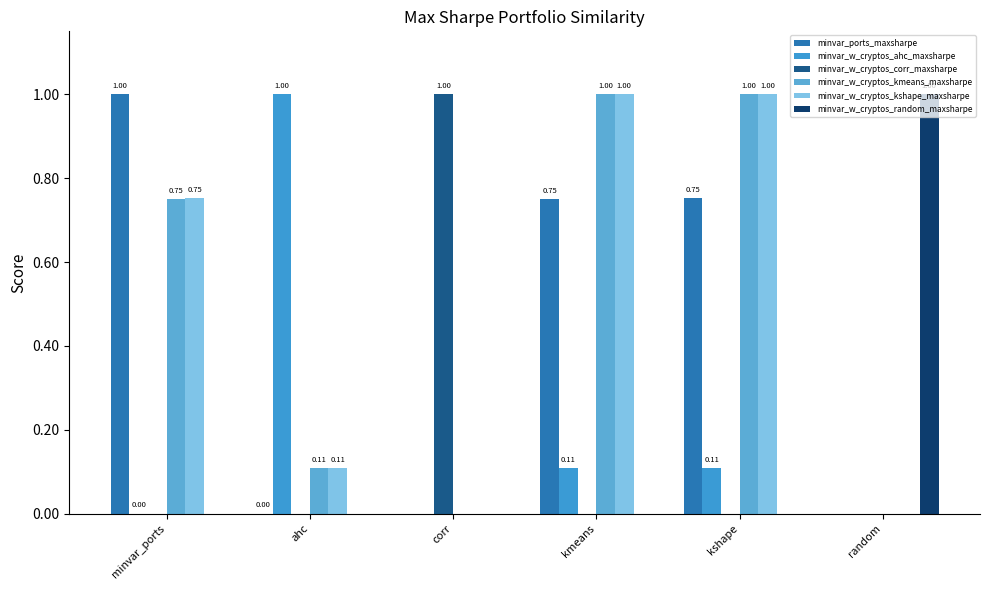

The value of minvar_ports_maxsharpe at minvar_ports is 1.0. True or false?

True